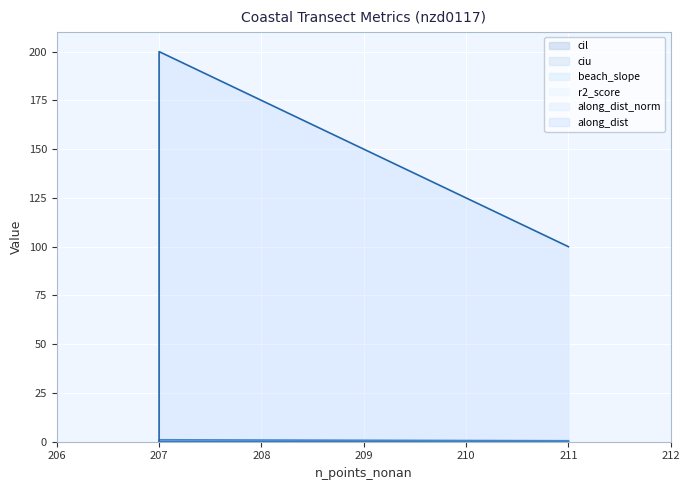

At how many categories does at least one series exceed 198?

1